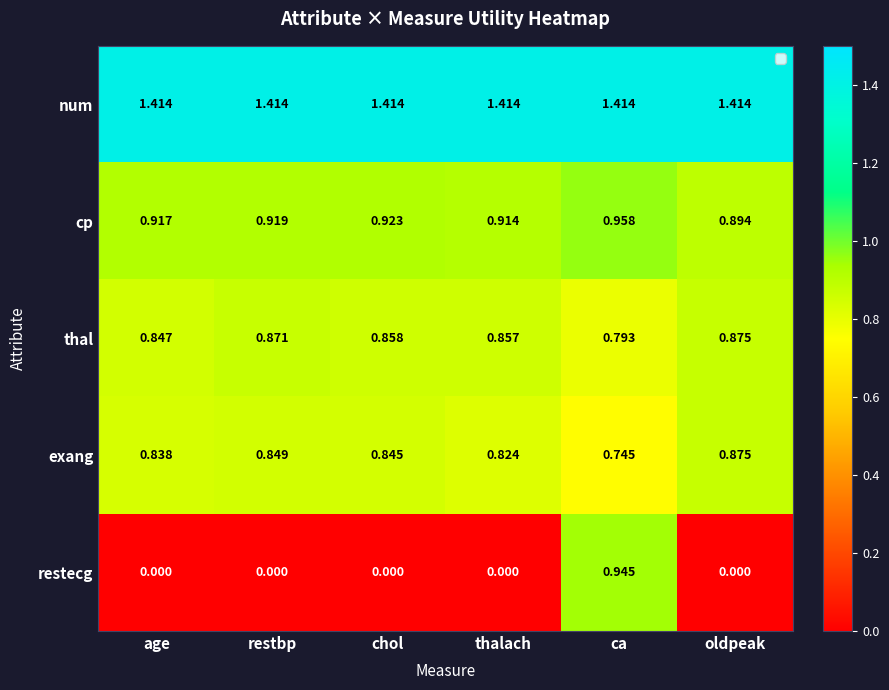

Which category has the highest value in the restecg series?

ca